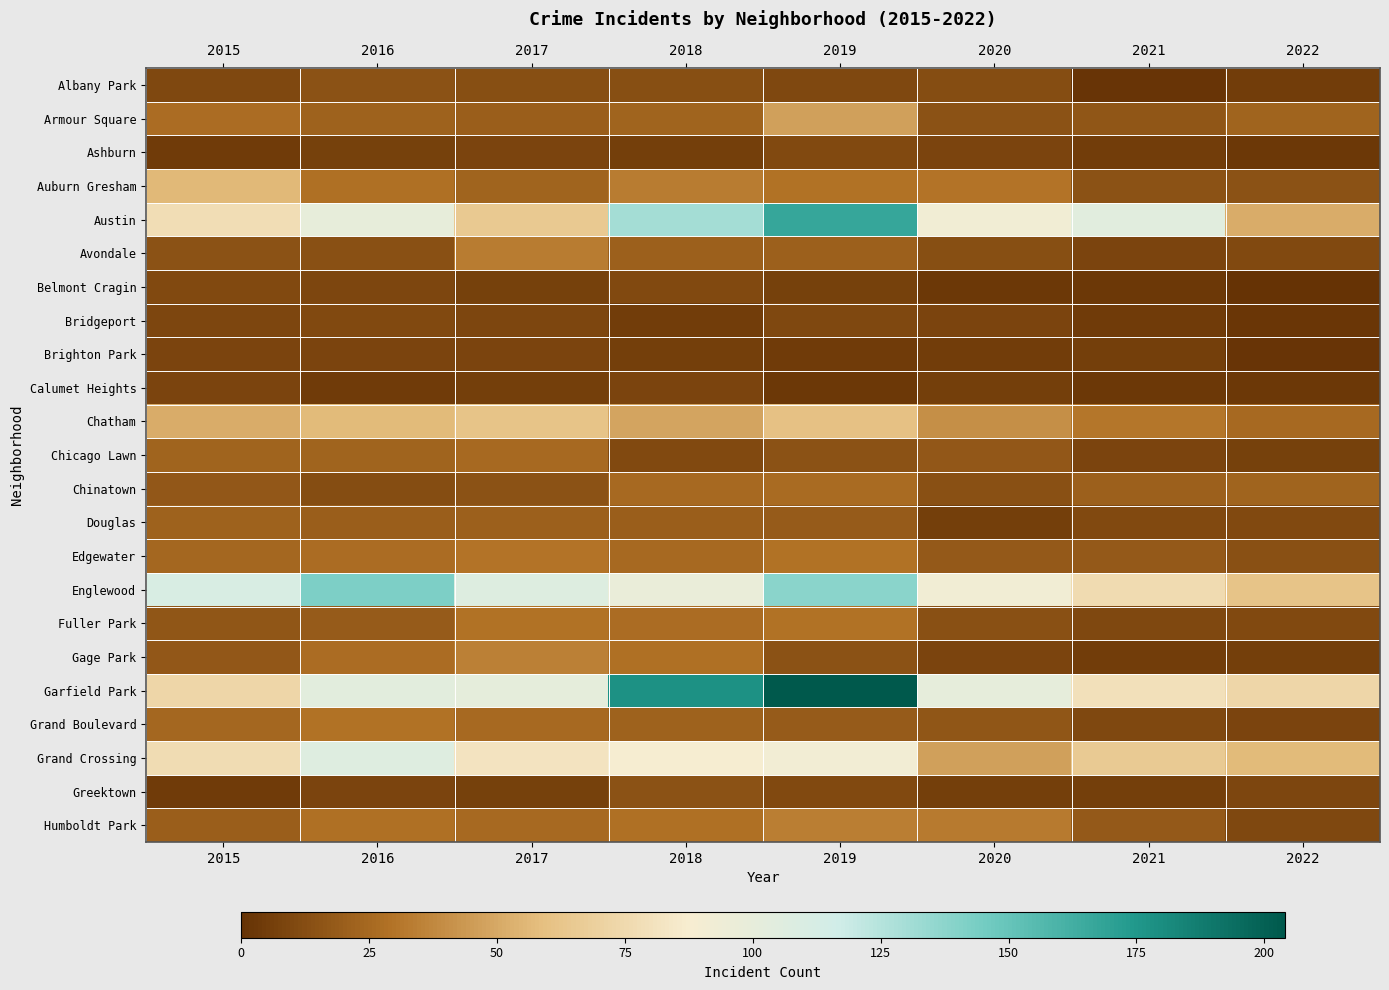

At 2021, list the series in order from smallest to largest.

Albany Park, Belmont Cragin, Calumet Heights, Bridgeport, Ashburn, Gage Park, Brighton Park, Greektown, Avondale, Chicago Lawn, Fuller Park, Grand Boulevard, Douglas, Auburn Gresham, Armour Square, Edgewater, Humboldt Park, Chinatown, Chatham, Grand Crossing, Englewood, Garfield Park, Austin